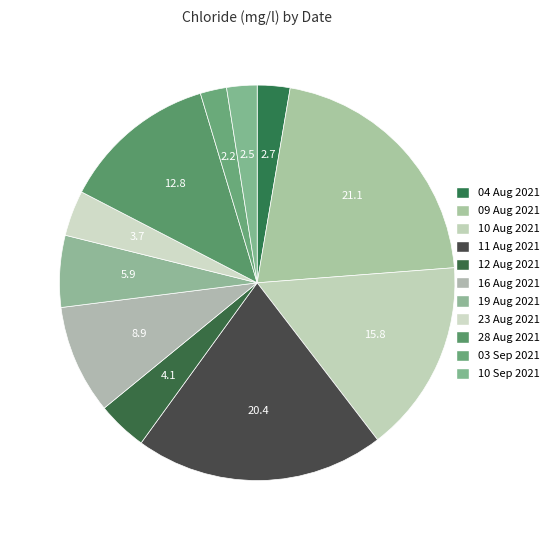

Combined, what portion of the pie is 16 Aug 2021 and 09 Aug 2021?

30.0%